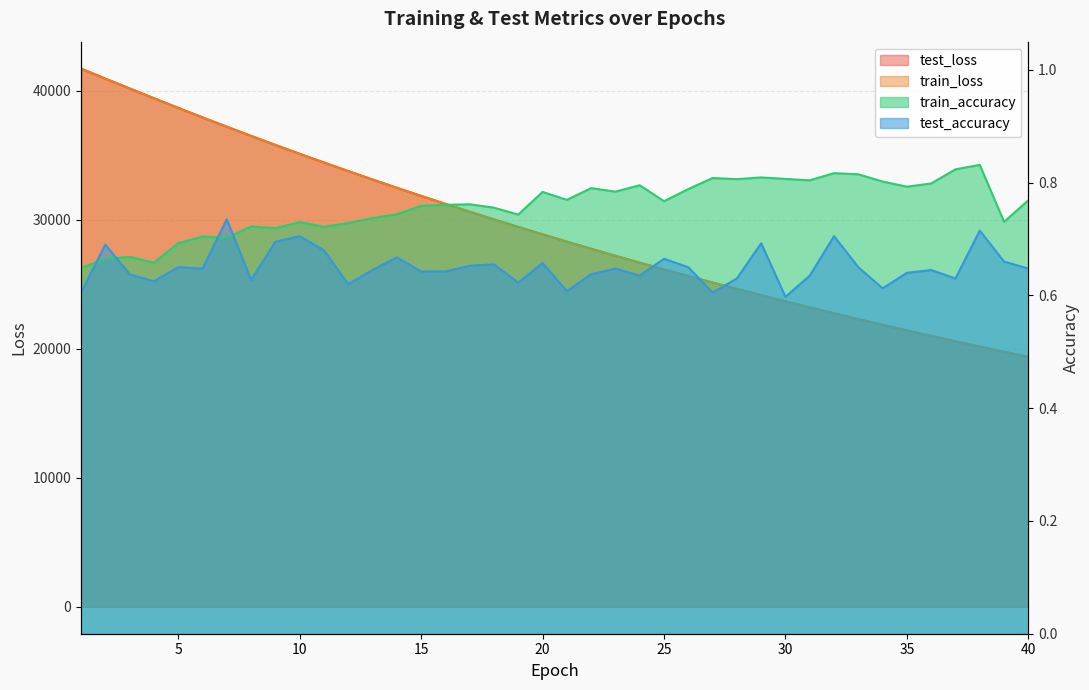

What is the total value across all series at 6?

75890.1